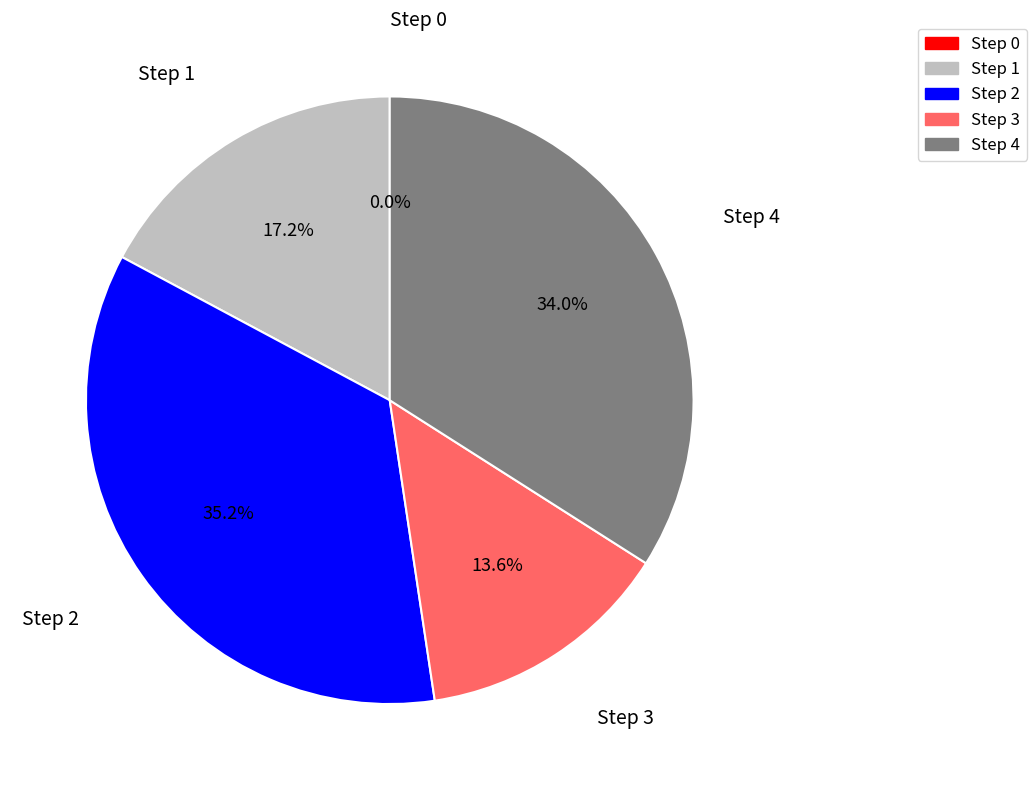

Combined, what portion of the pie is Step 2 and Step 1?

52.4%